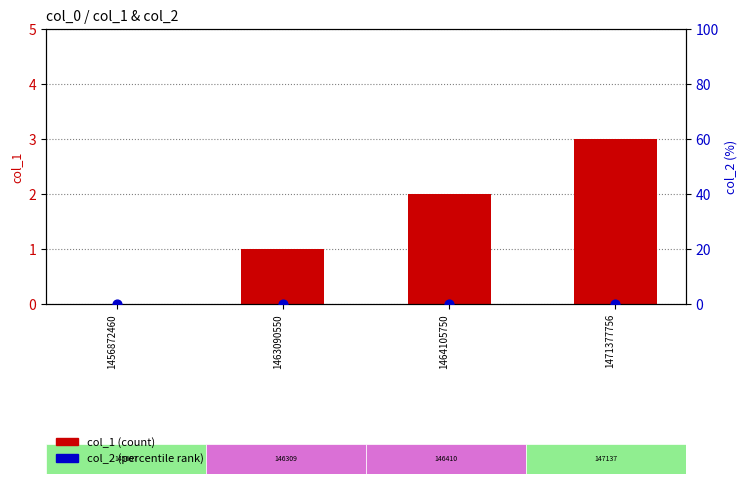

Which series reaches the maximum Y coordinate?

col_1 (count)